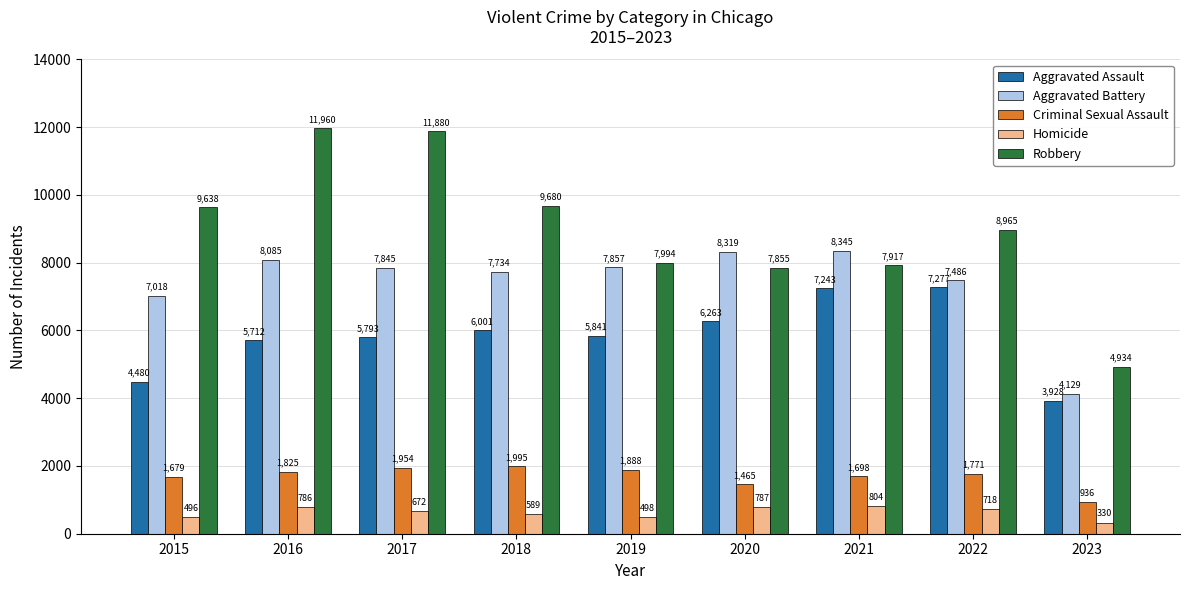

Is the value of Aggravated Battery at 2022 greater than the value of Robbery at 2015?

No